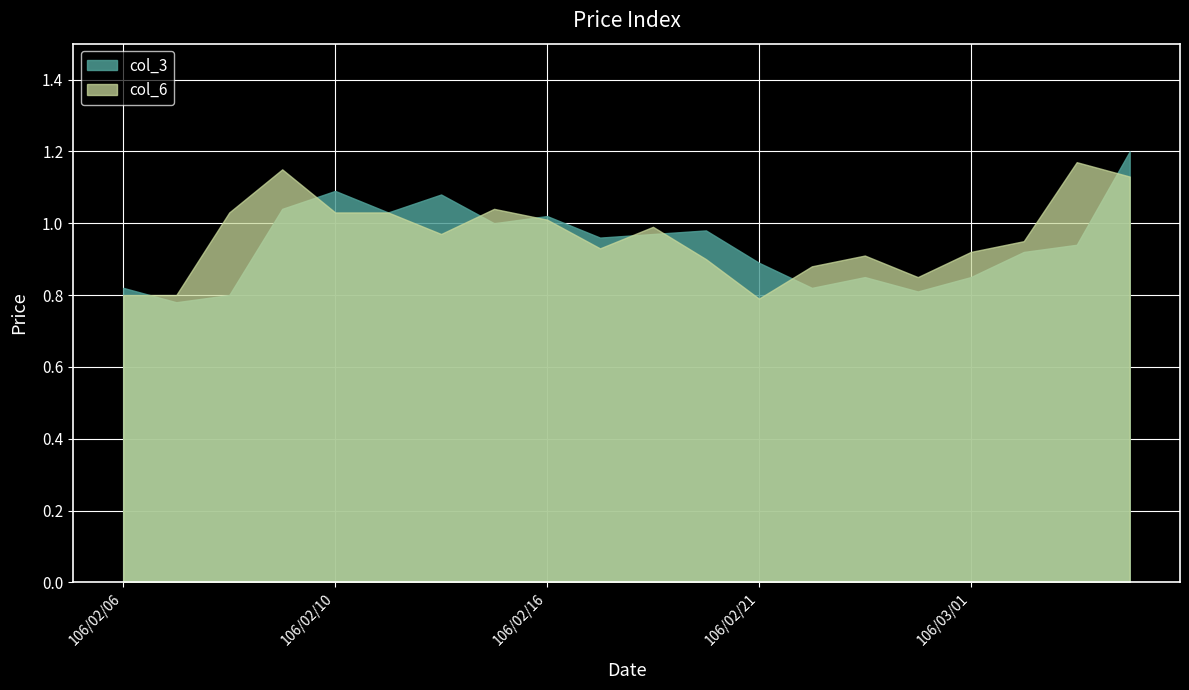

True or false: col_6 and col_3 intersect in this chart.

True